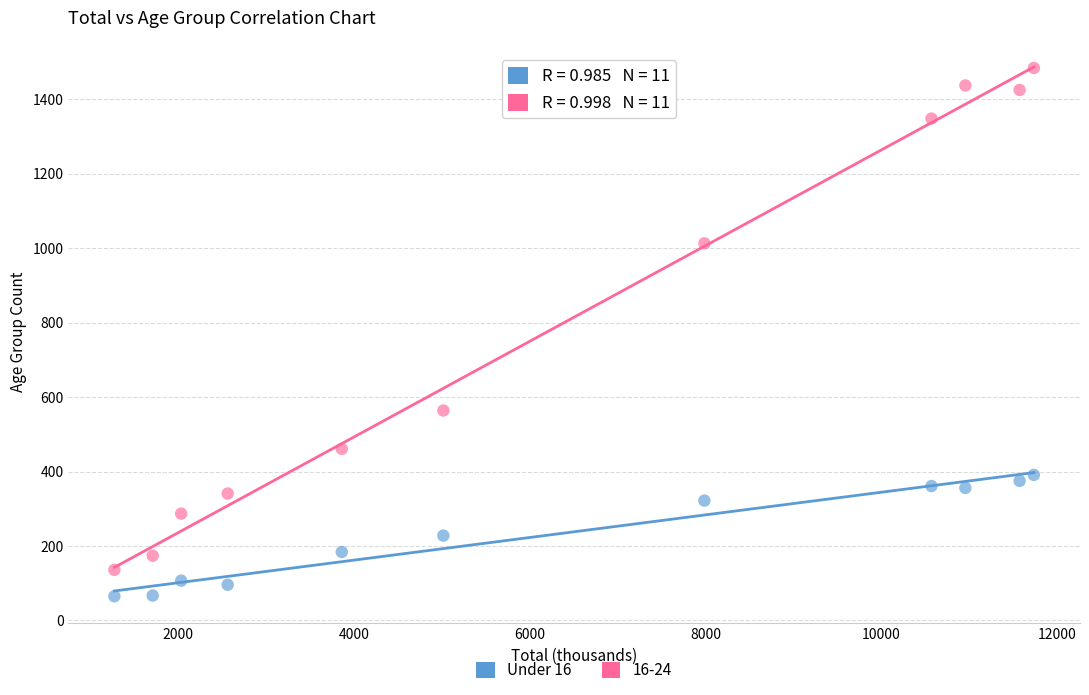

What is the X range (max minus min) for the scatter plot?

10461